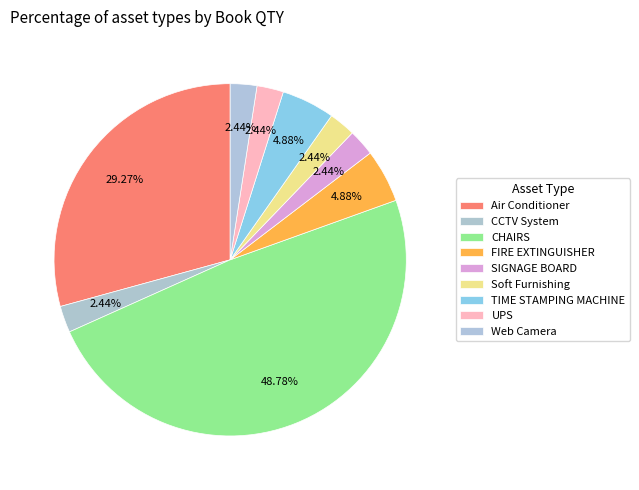

How many segments does this pie chart have?

9